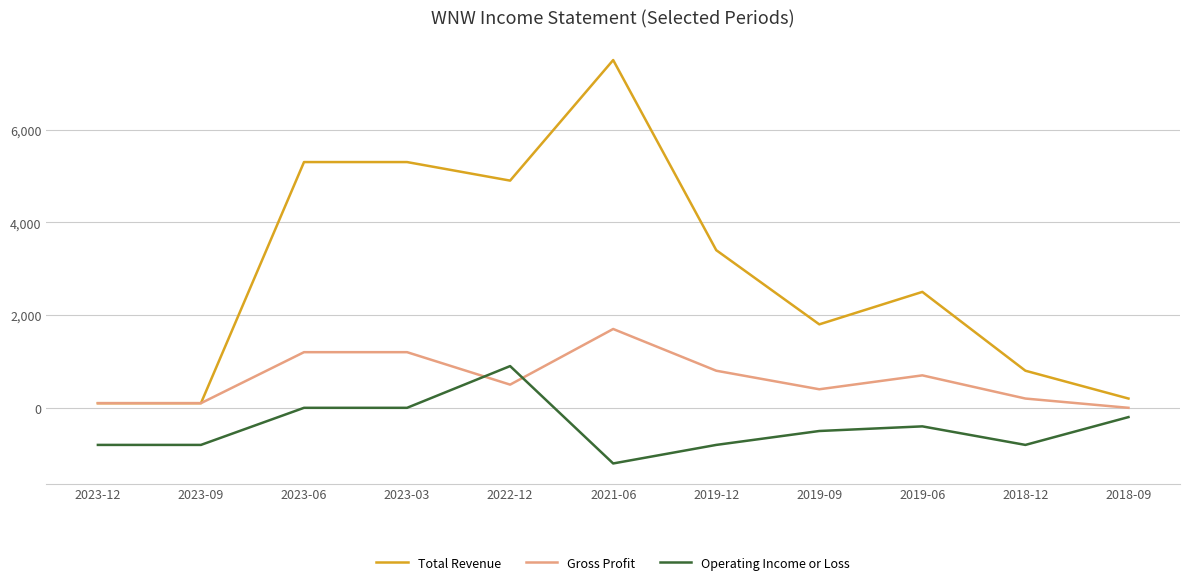

Which series changed the most between 2023-12 and 2023-03?

Total Revenue